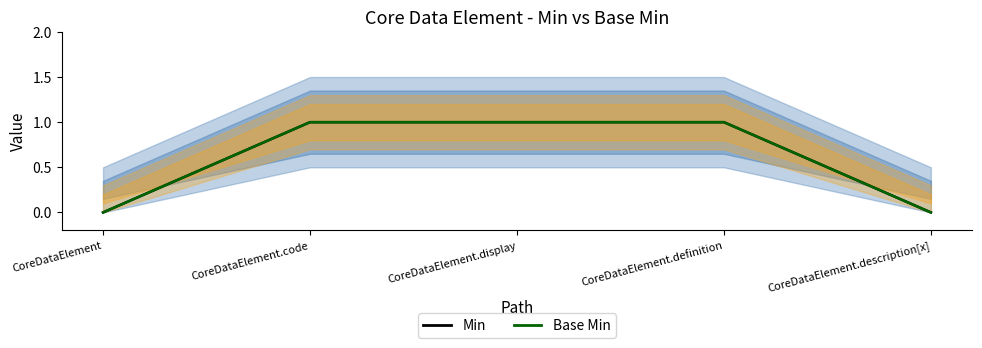

Does the chart display data point markers on the line(s)?

No